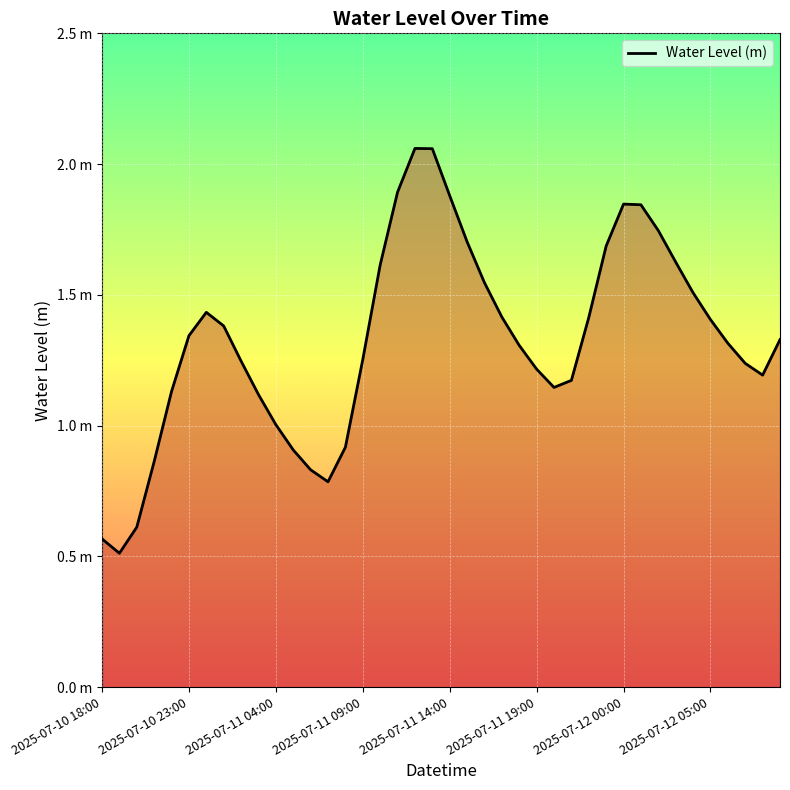

Is this an area chart (filled region under the line)?

Yes